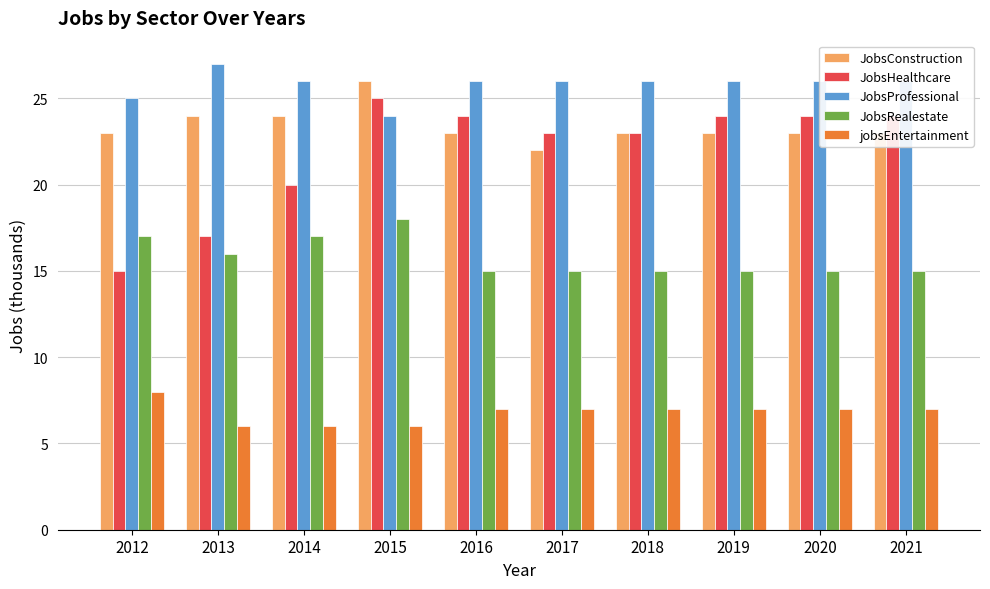

How many data points does each series have?

10